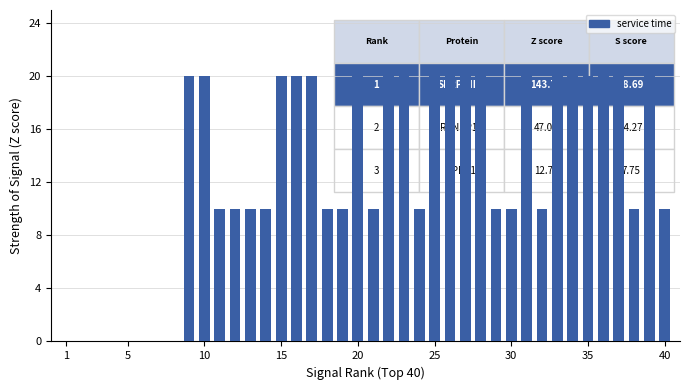

What is the average value?

13